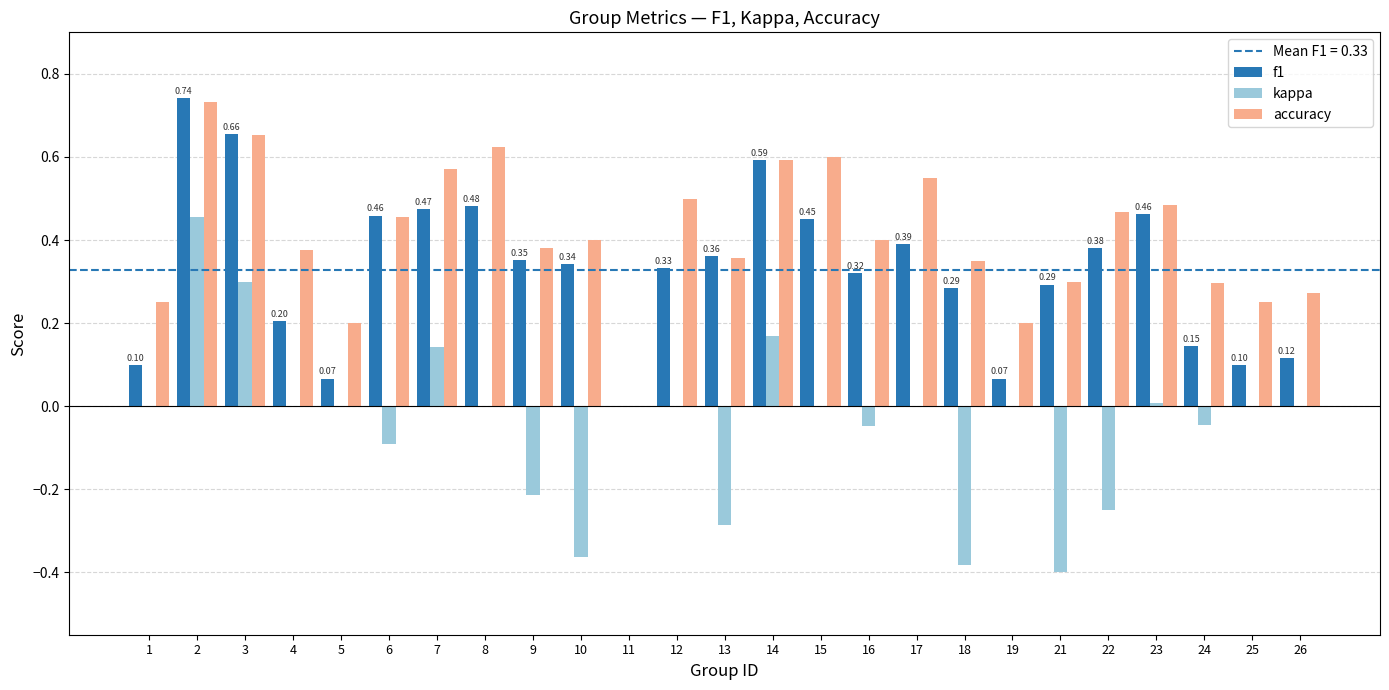

What is the sum of all accuracy values?

10.3